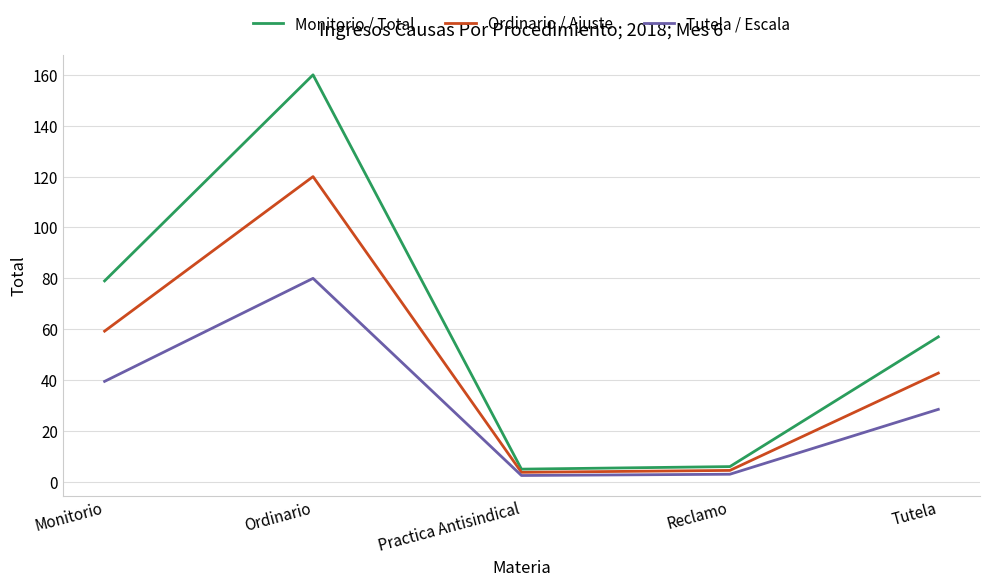

What is the total value across all series at Reclamo?

13.5